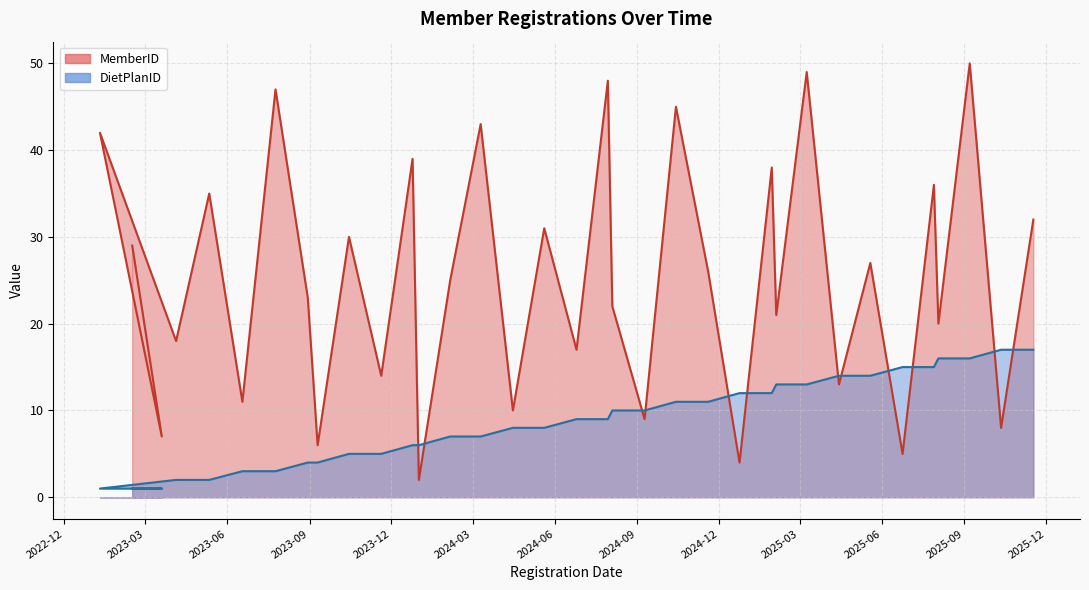

What is the spread (max minus min) of values at 2025-06-24?

10